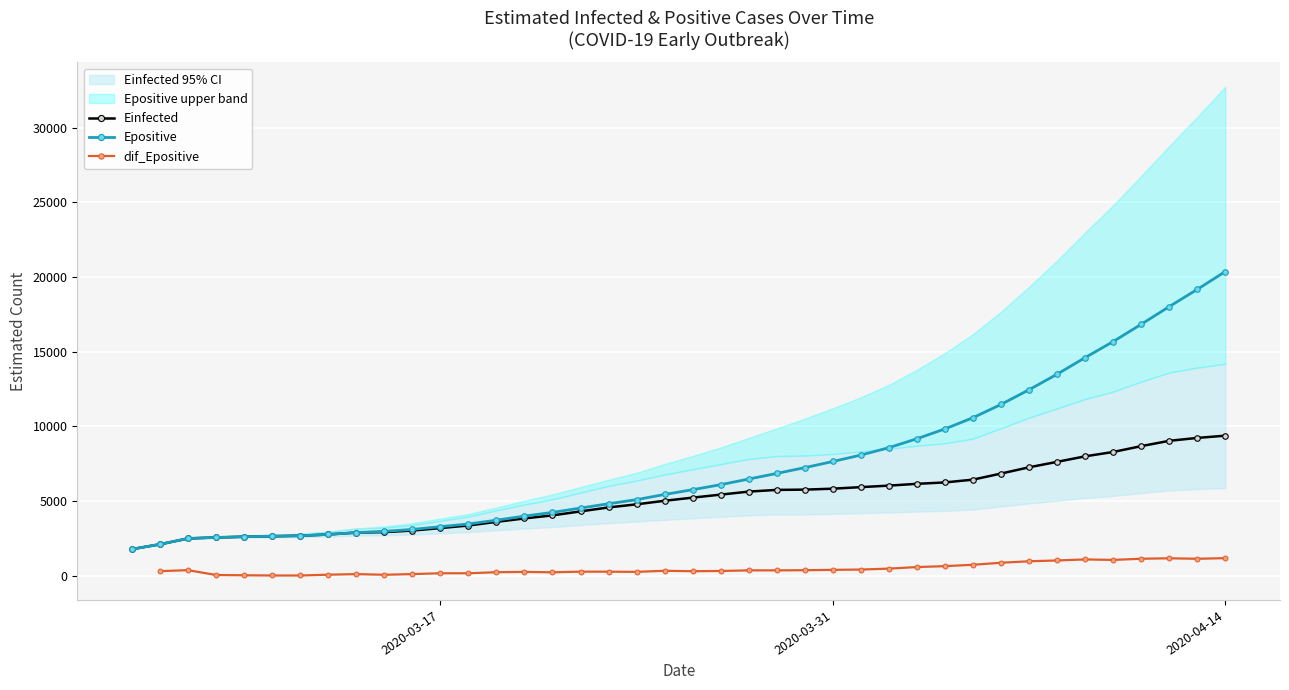

What is the lowest value of the Einfected series?

1796.5